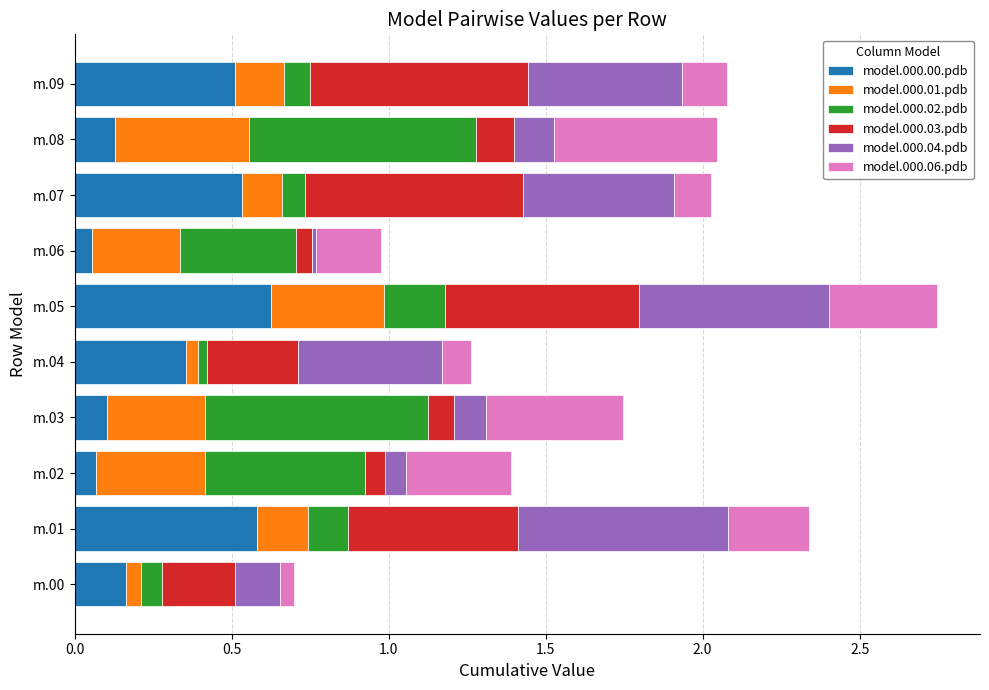

What is the maximum value for model.000.00.pdb?

0.6